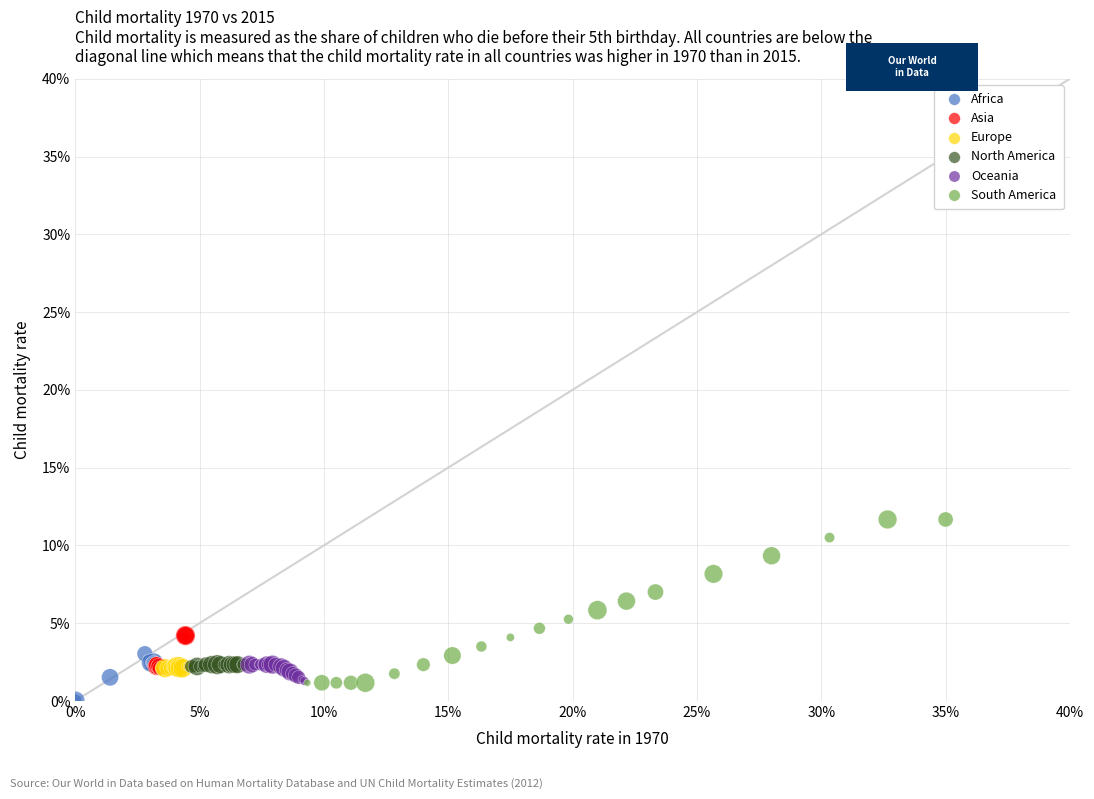

What are all the series names shown in the legend?

Africa, Asia, Europe, North America, Oceania, South America